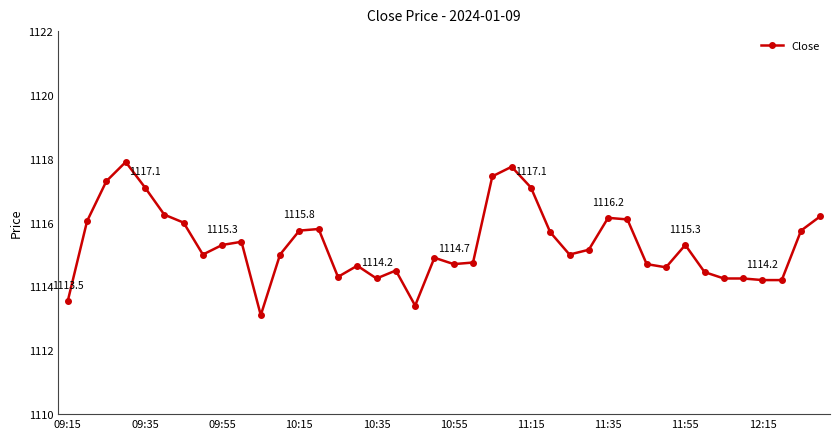

What is the smallest value displayed?

1113.1